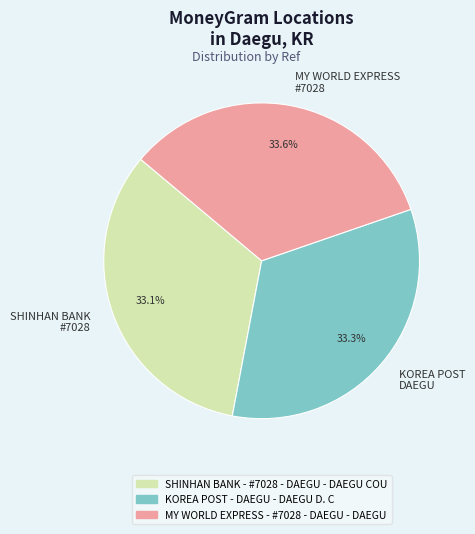

How much of the chart is everything except KOREA POST DAEGU?

66.7%